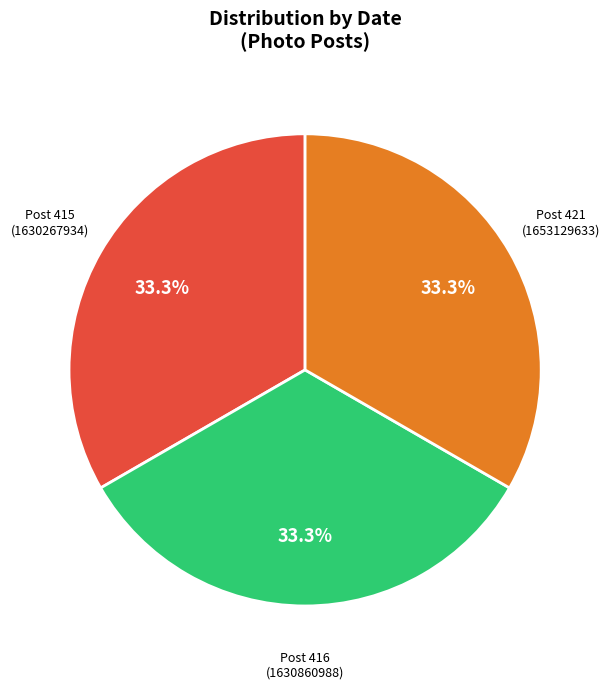

Is there any slice that represents more than half of the pie?

No